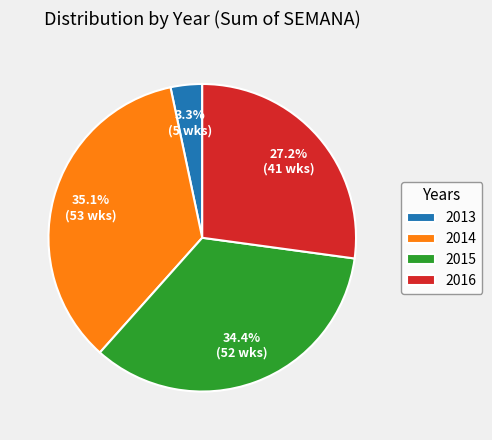

Does 2013 account for over 50% of the chart?

No